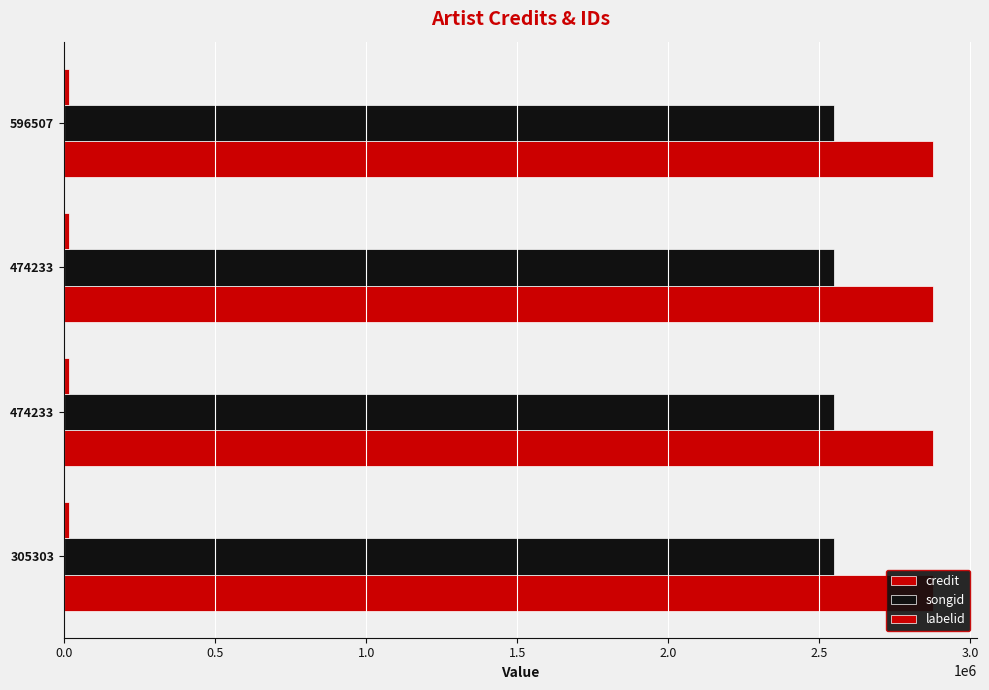

What are all the series names shown in the legend?

credit, songid, labelid